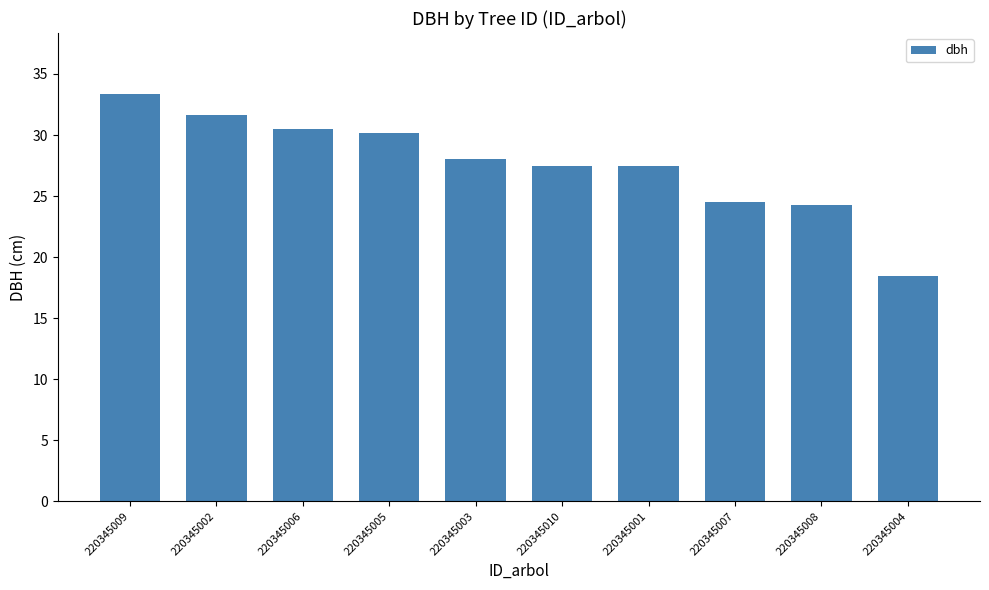

At which label does the data first exceed 28?

220345009